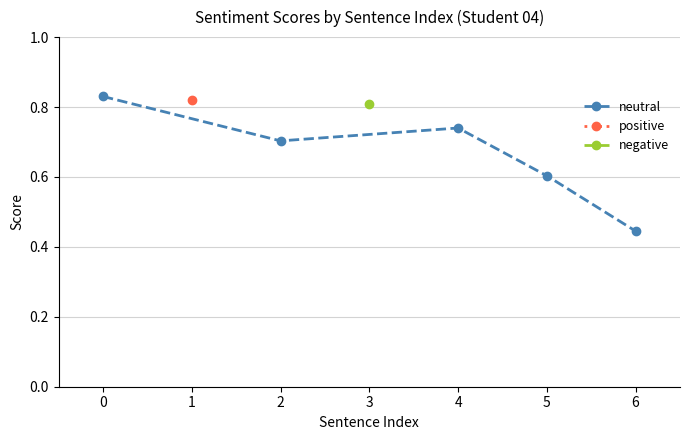

What is the value of the neutral point at the 4th from the left?

0.6